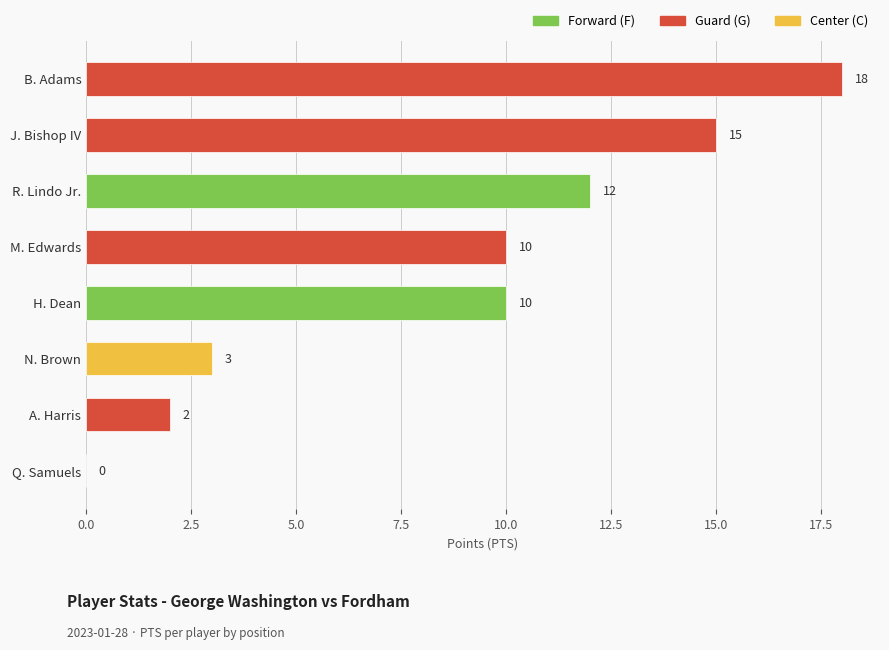

Read the value at R. Lindo Jr..

12